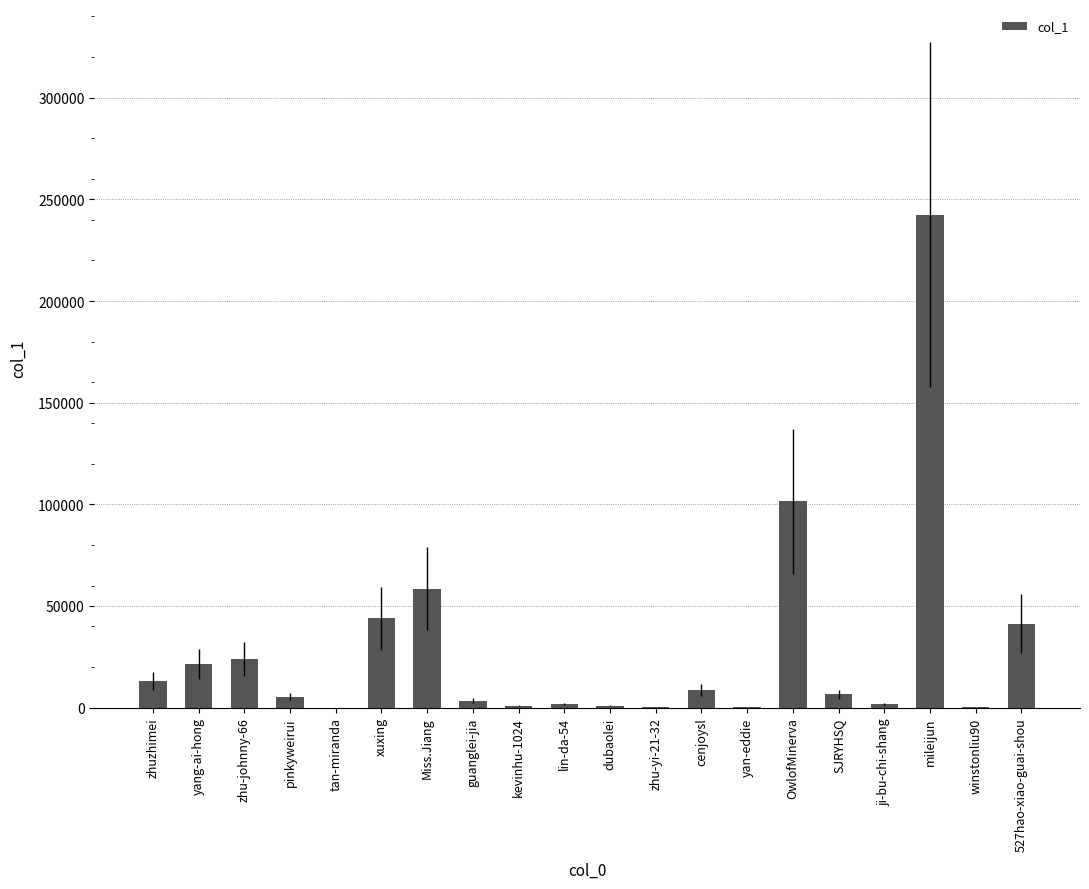

True or false: the data shows 58461 at Miss.Jiang.

True